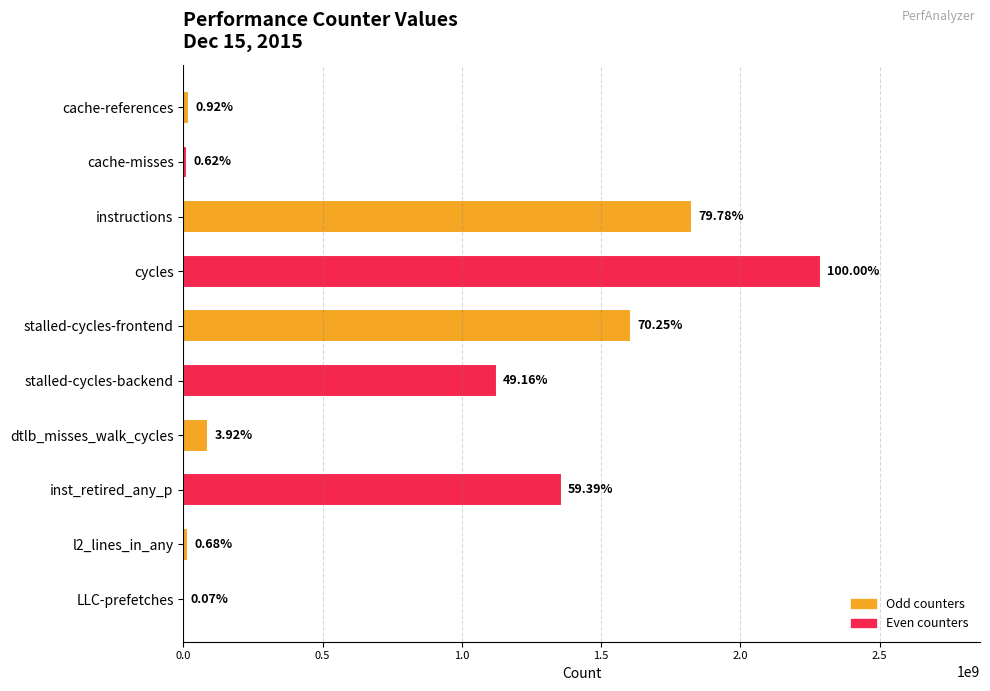

Are the bars horizontal?

Yes